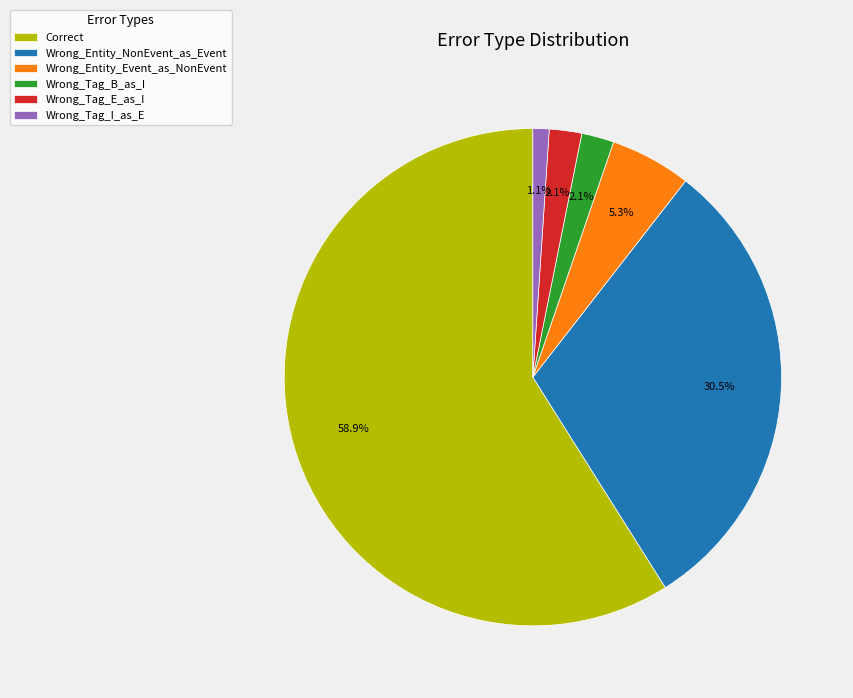

Which category has the smallest portion of the pie?

Wrong_Tag_I_as_E